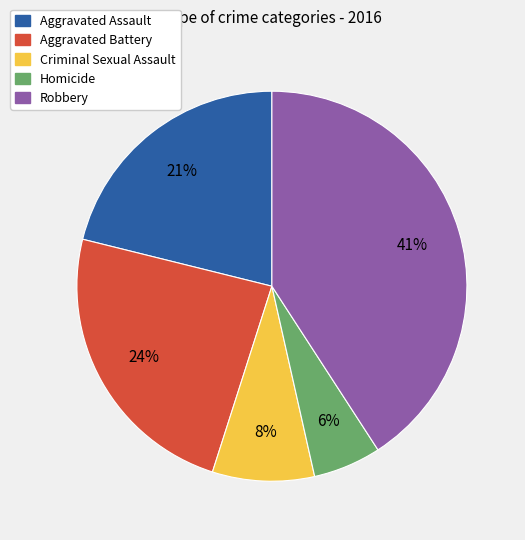

What is the largest slice in the pie chart?

Robbery